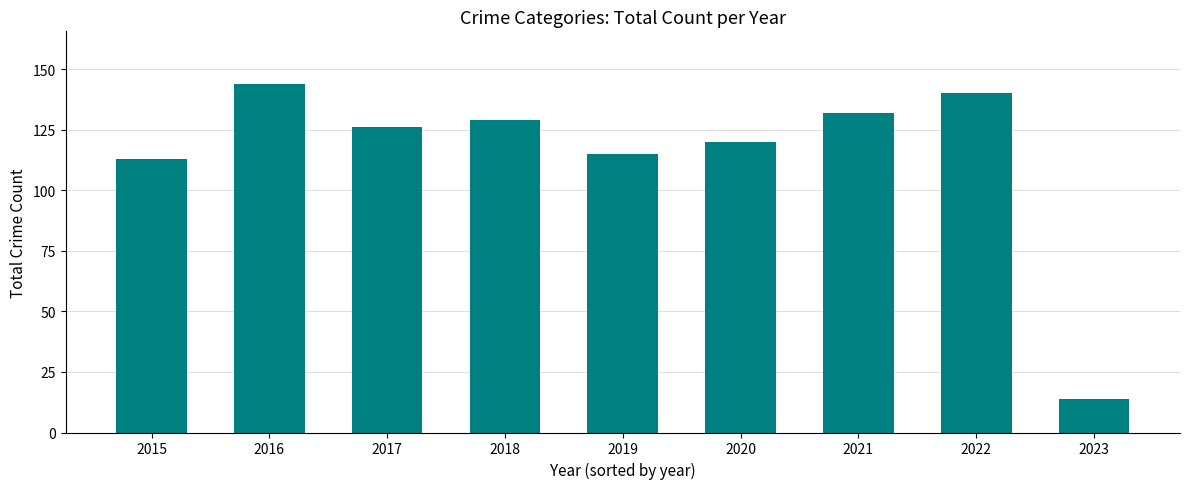

What is the ratio of the value at 2015 to the value at 2020?

0.9